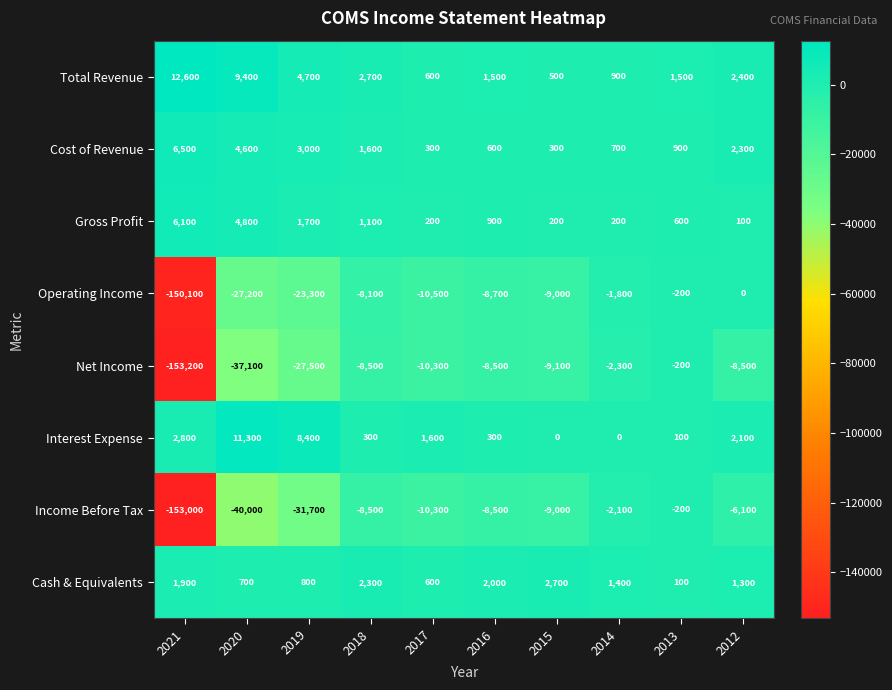

Is it true that Cash & Equivalents equals 160 at 2020?

False